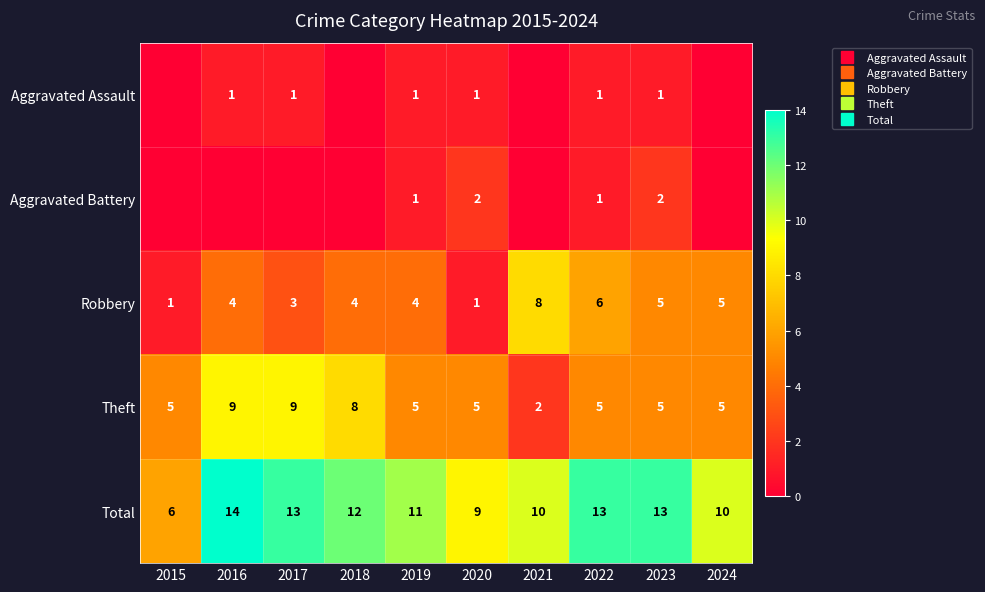

What is the spread (max minus min) of values at 2016?

14